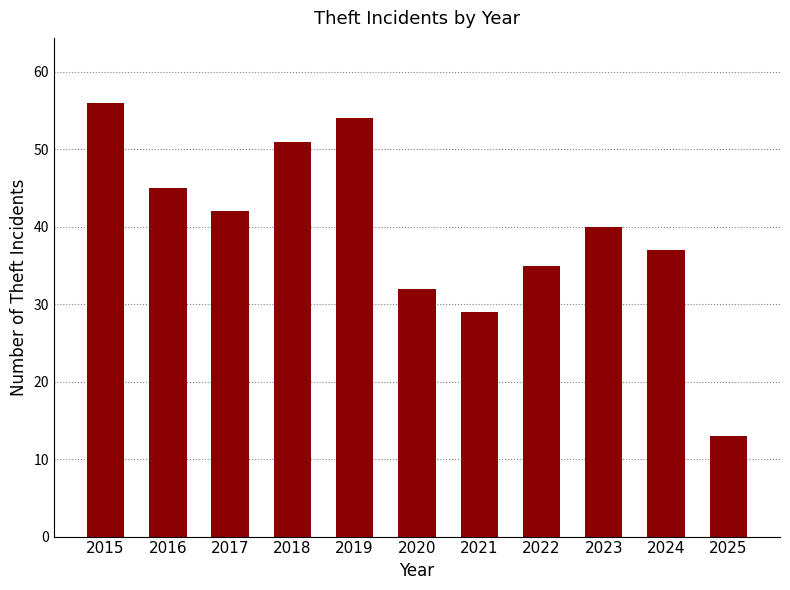

List the labels in order of value, largest first.

2015, 2019, 2018, 2016, 2017, 2023, 2024, 2022, 2020, 2021, 2025